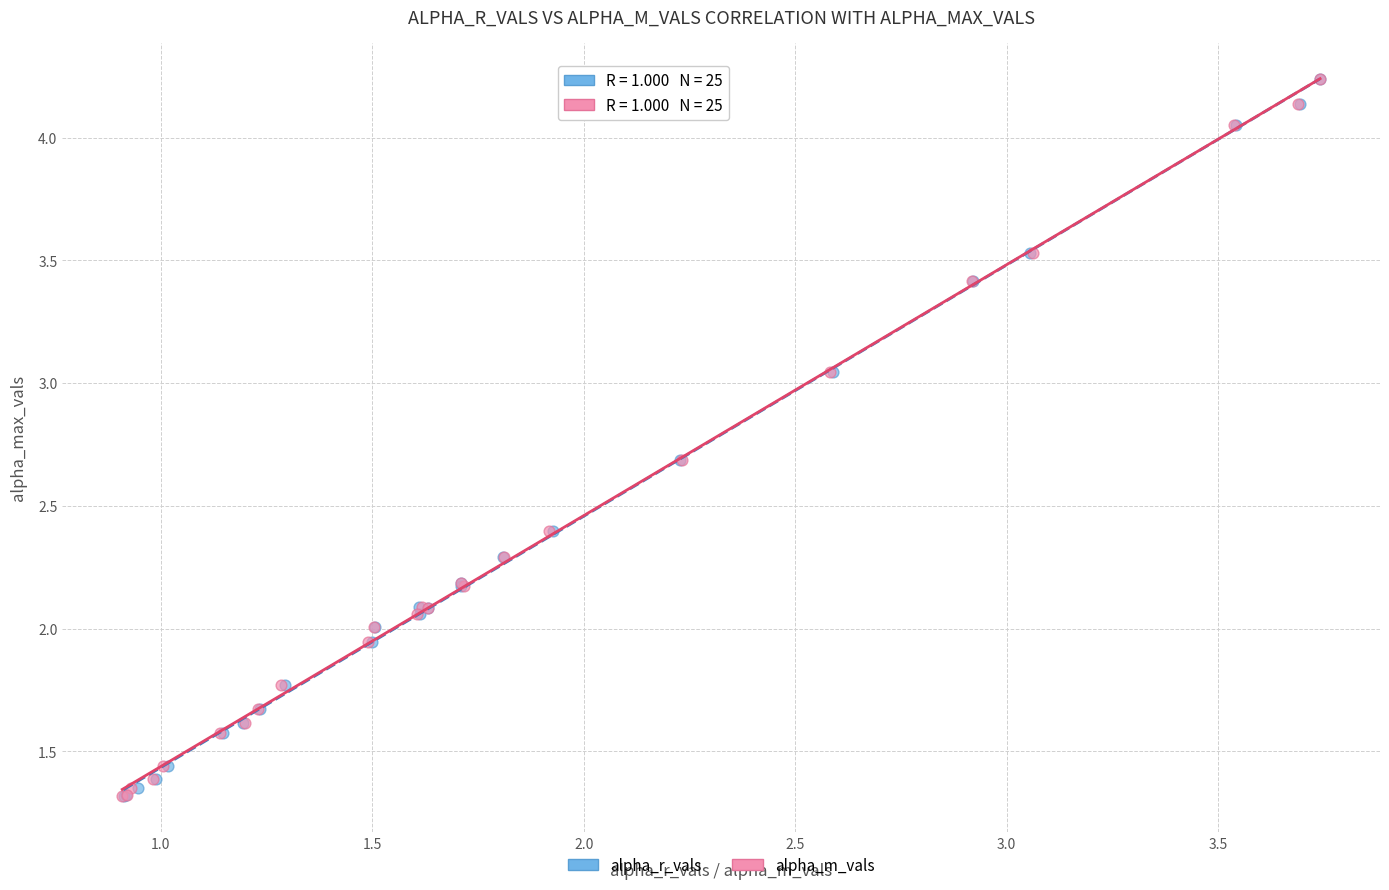

What are all the series names shown in the legend?

alpha_r_vals, alpha_m_vals